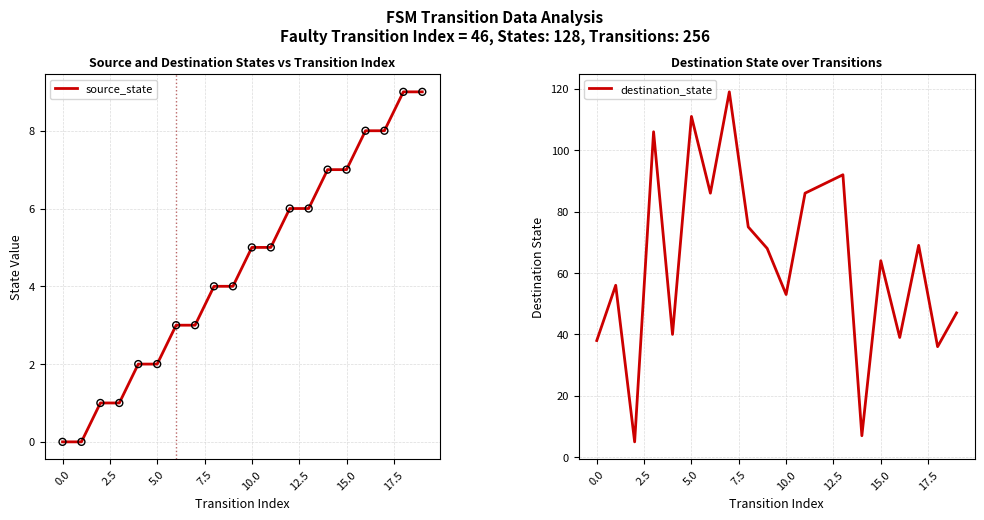

Which series reaches the minimum Y coordinate?

source_state